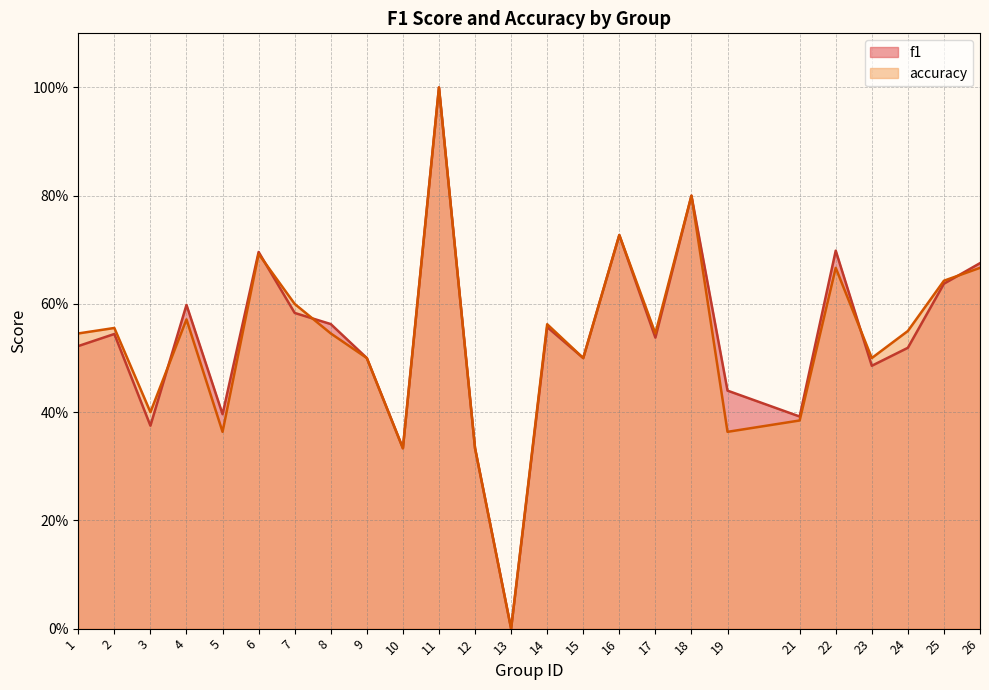

In f1, how many points are lower than both neighbors (excluding endpoints)?

8